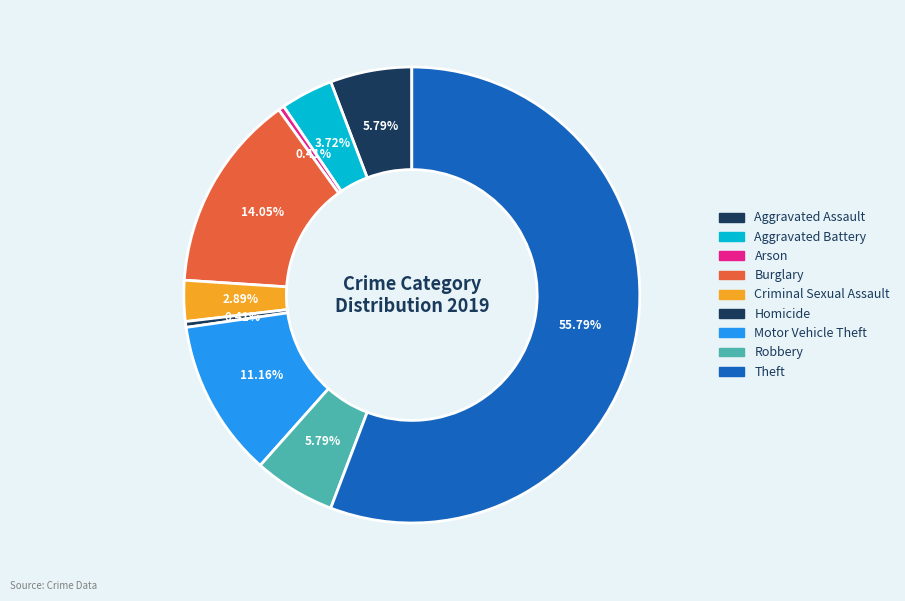

Is Homicide the majority of the pie?

No